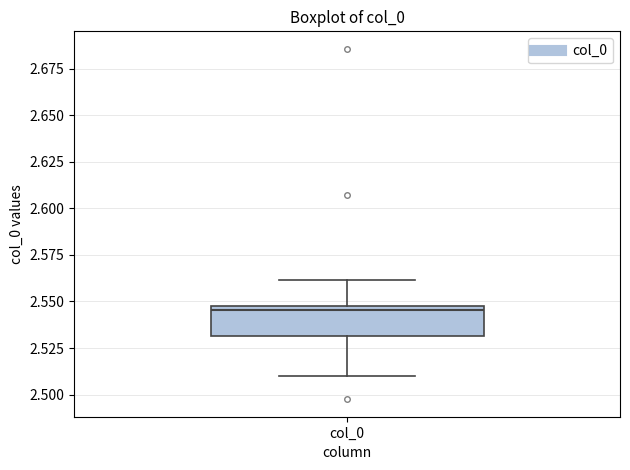

Transcribe this box plot: give where the median line is, the range the box spans, and where the two whiskers end, as read against the y-axis. The values are not printed on the chart, so give them approximately, as read against the axis.

median 2.545, box 2.530 to 2.550, whiskers 2.510 to 2.560